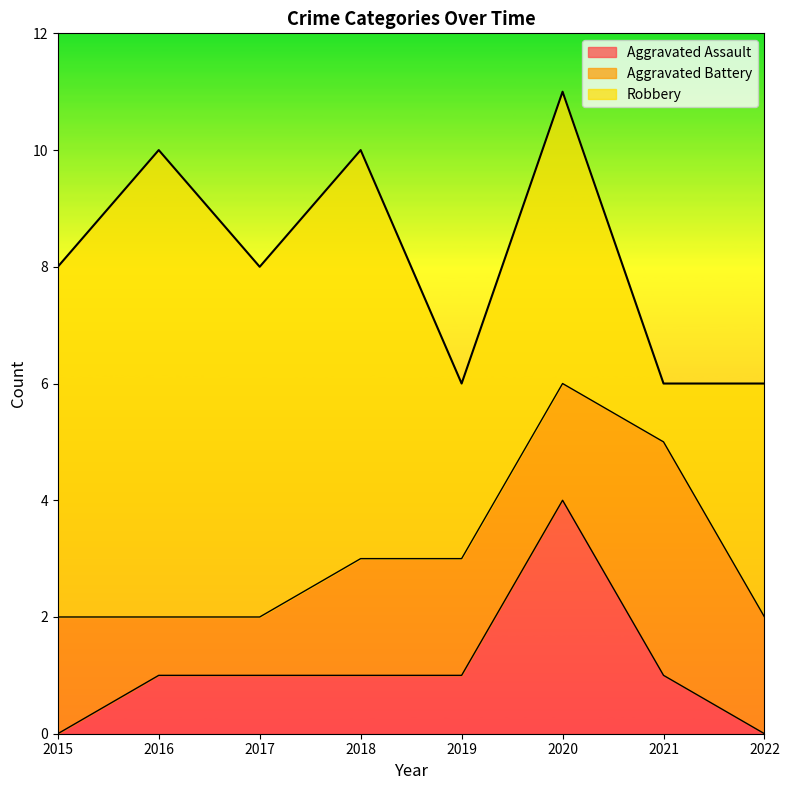

True or false: Aggravated Assault and Robbery intersect in this chart.

False